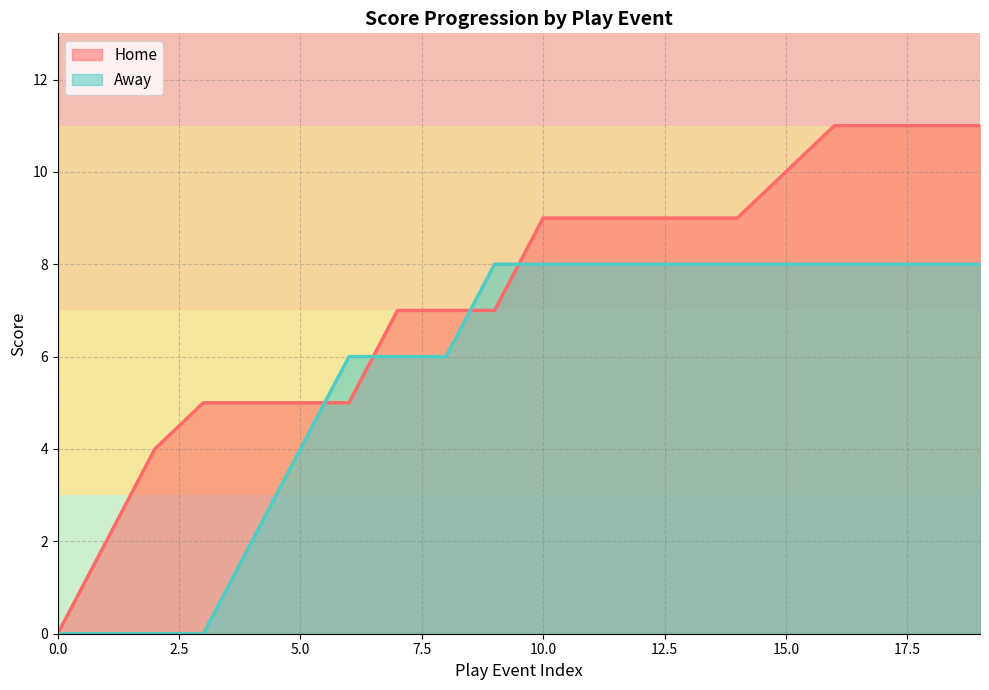

What is the difference between the highest and lowest values at 6?

1